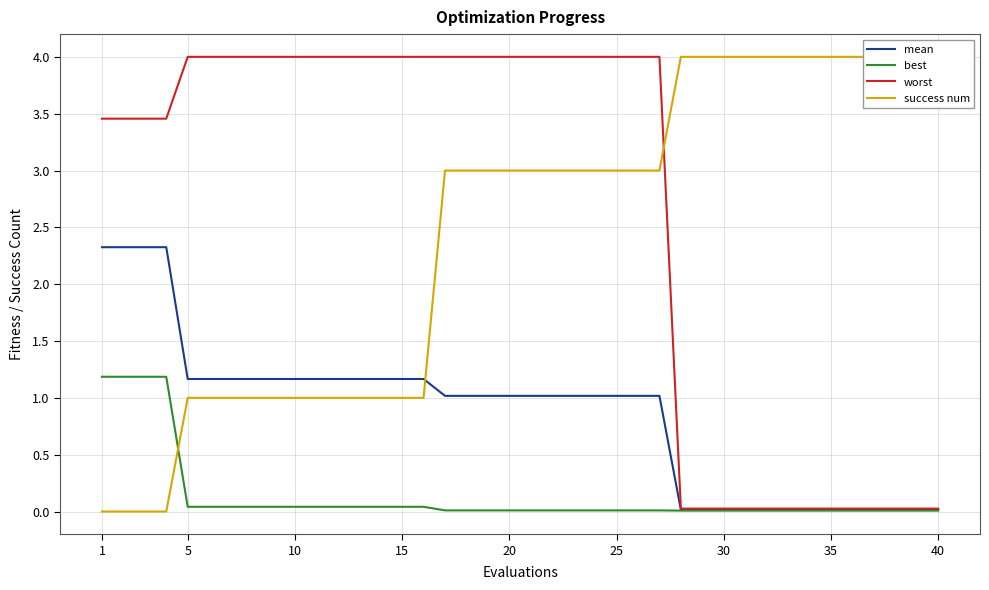

True or false: mean and best cross at least once.

False